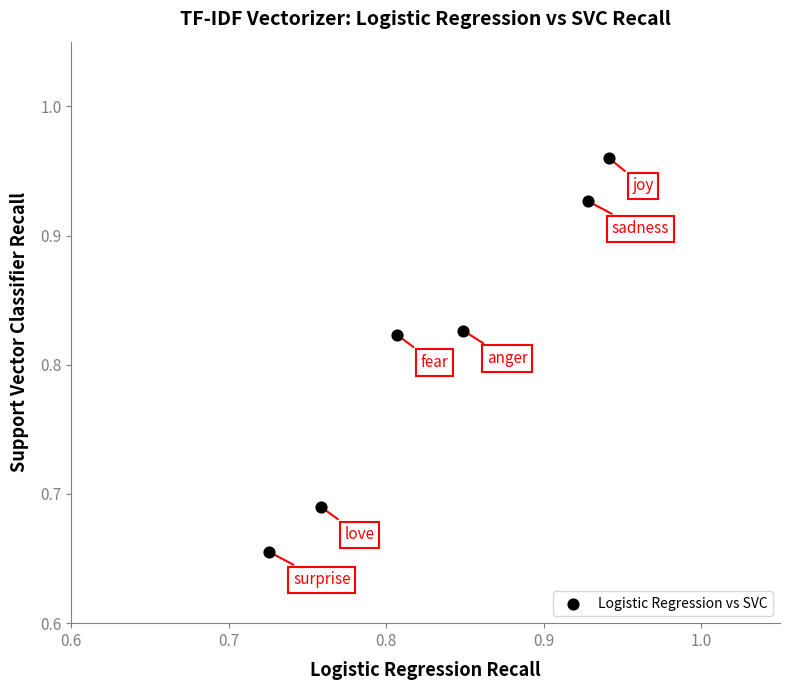

What is the range of Y values (max minus min)?

0.3